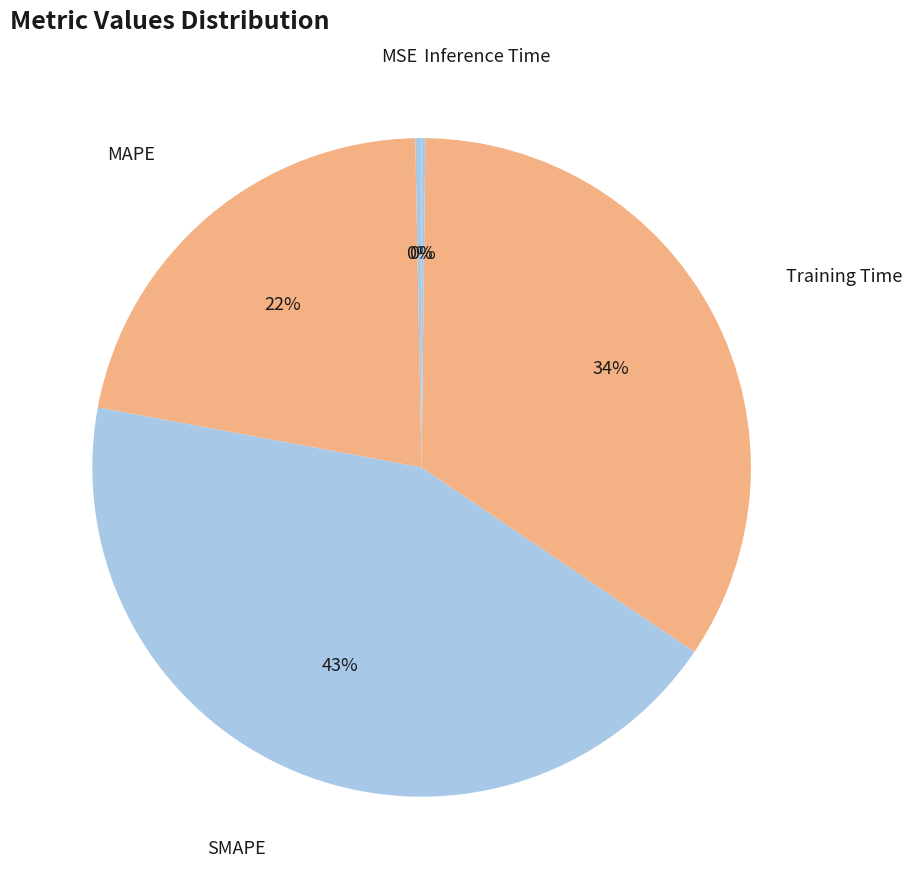

Which slice is the smallest?

Inference Time